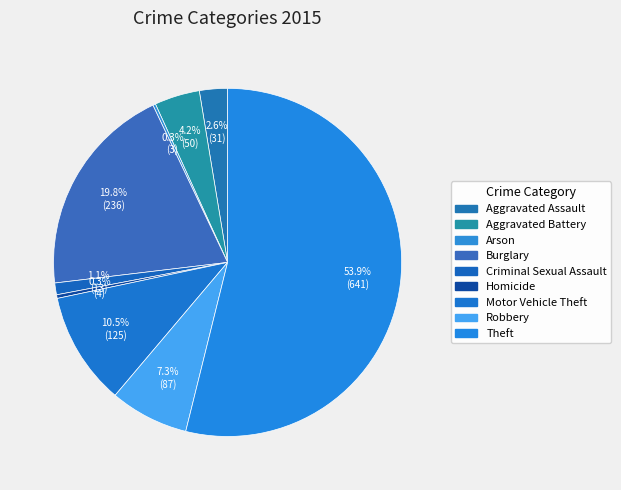

What is the change in value from Burglary to Homicide?

-232